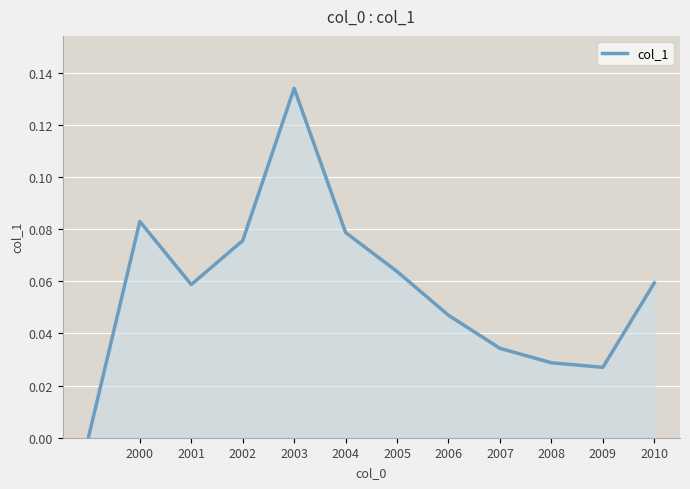

True or false: there are more than 0 points higher than both neighbors.

True